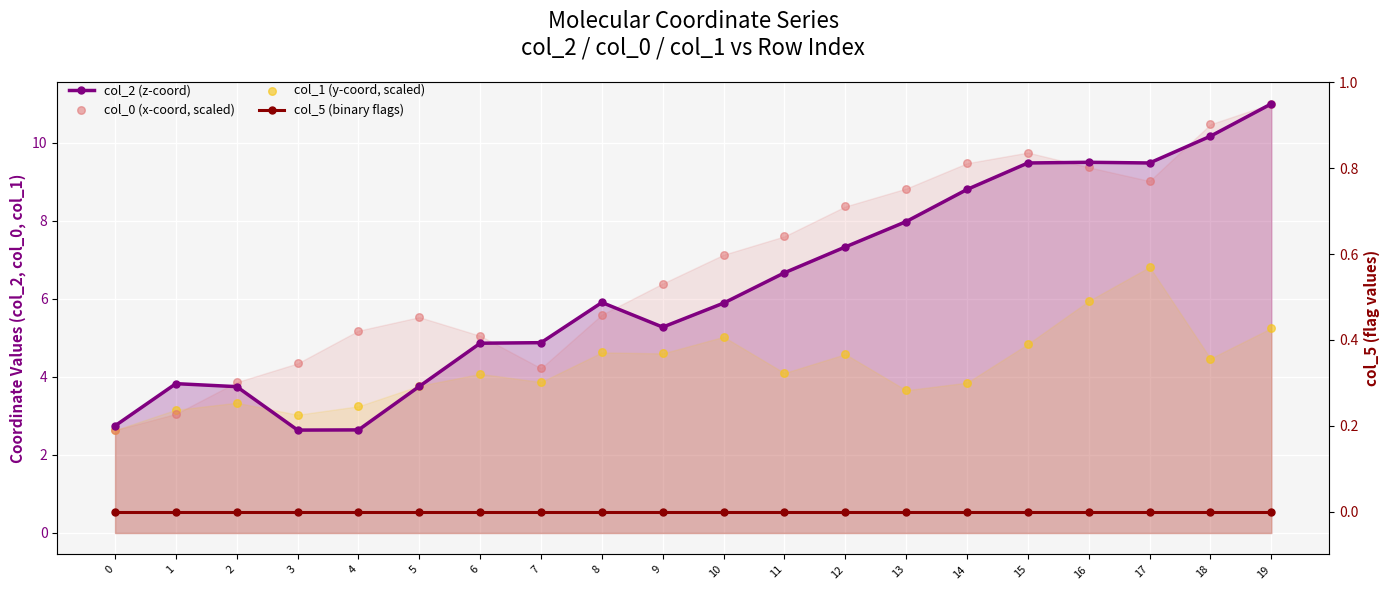

Which series has the largest total across all categories?

col_0 (x-coord, scaled)